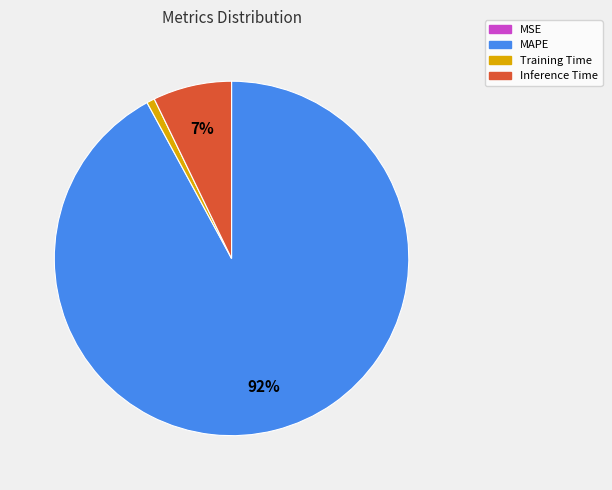

Is Inference Time the majority of the pie?

No